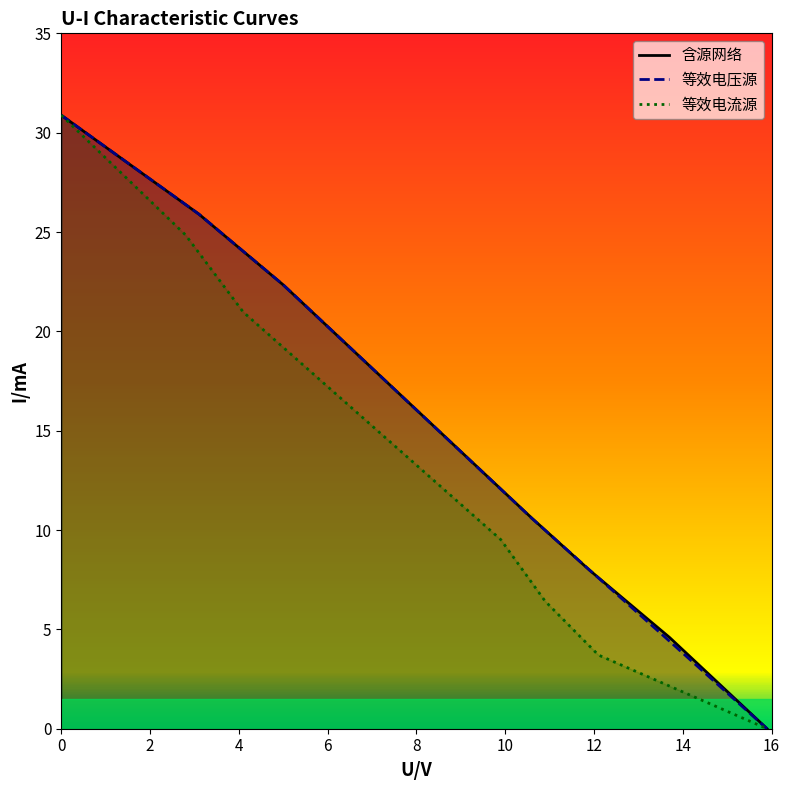

What is the maximum value for 含源网络?

30.9